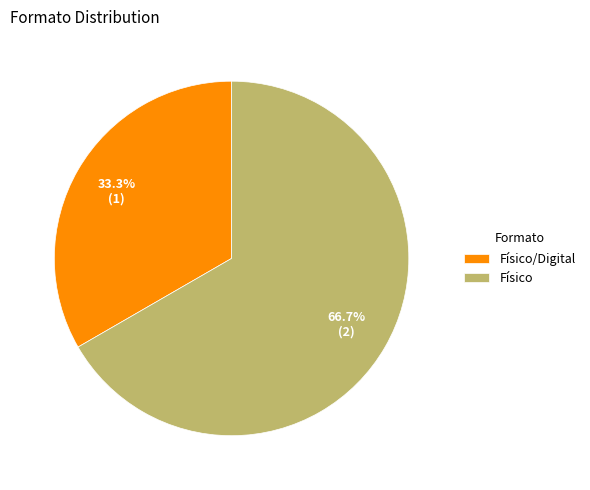

Count the number of slices in the pie.

2